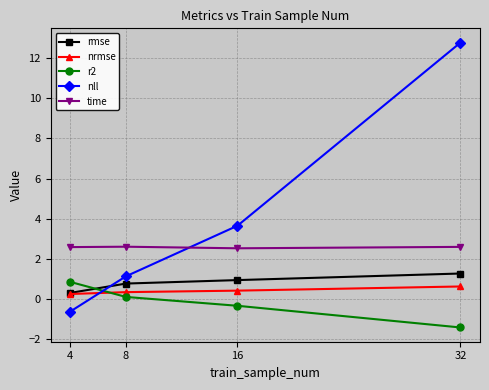

What is the greatest value displayed?

12.8